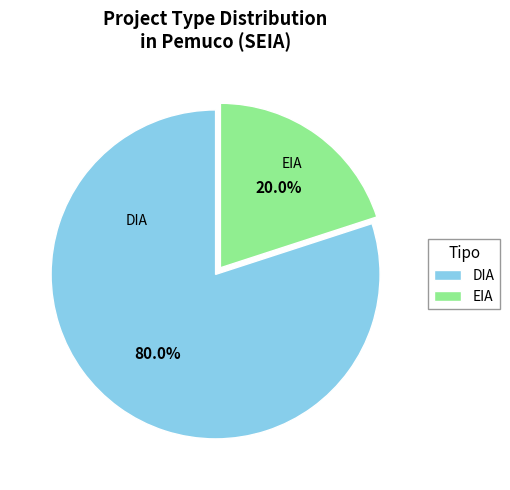

Is it true that EIA is 20% of the pie?

True